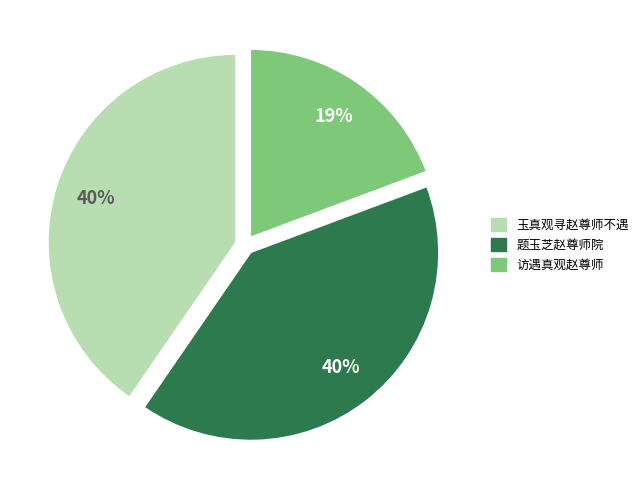

To the nearest percent, what is the difference between the largest and smallest slice percentages?

21%